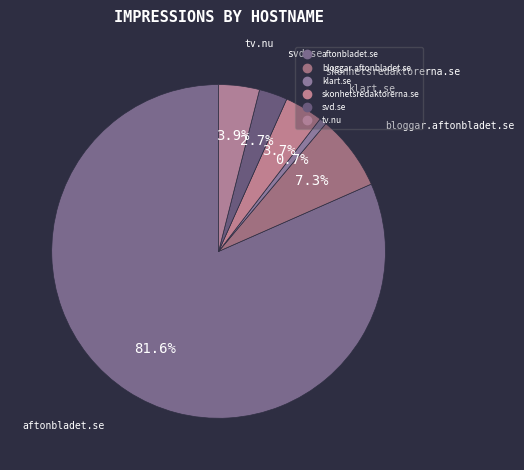

What is the majority slice?

aftonbladet.se